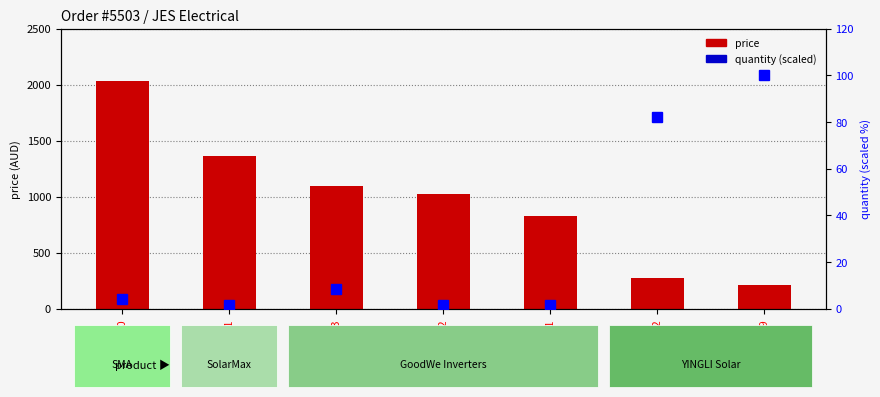

Reading left to right, list all the values displayed in this chart.

price: S360-0140=2033.9	S360-0511=1362.9	S360-0583=1098.9	S360-0582=1021.9	S360-0581=823.9	S360-0722=270.3	S360-0439=214.5
quantity (scaled %): S360-0140=4.2	S360-0511=1.4	S360-0583=8.3	S360-0582=1.4	S360-0581=1.4	S360-0722=81.9	S360-0439=100.0